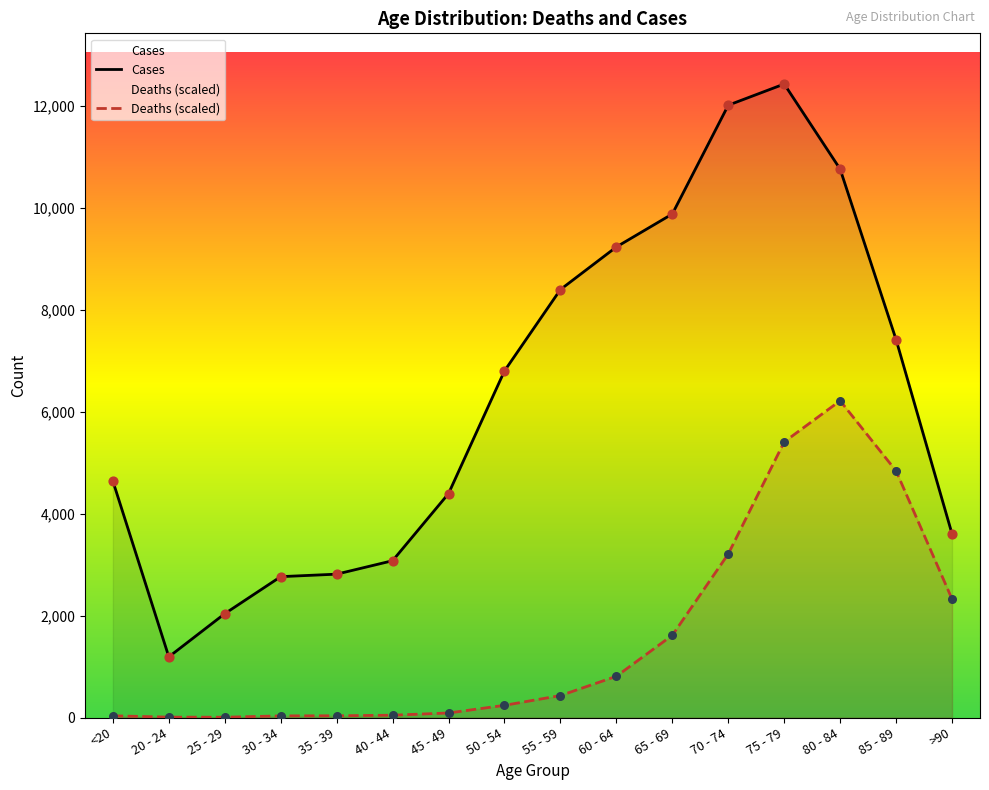

At which category is the sum across all series the highest?

75 - 79